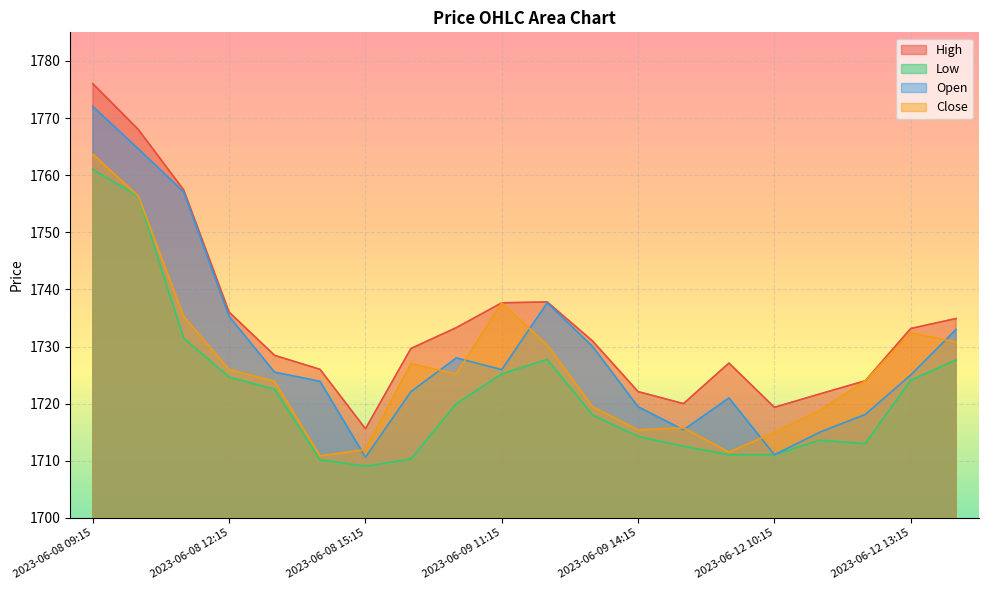

Between 2023-06-08 12:15 and 2023-06-08 10:15, which is larger?

2023-06-08 10:15